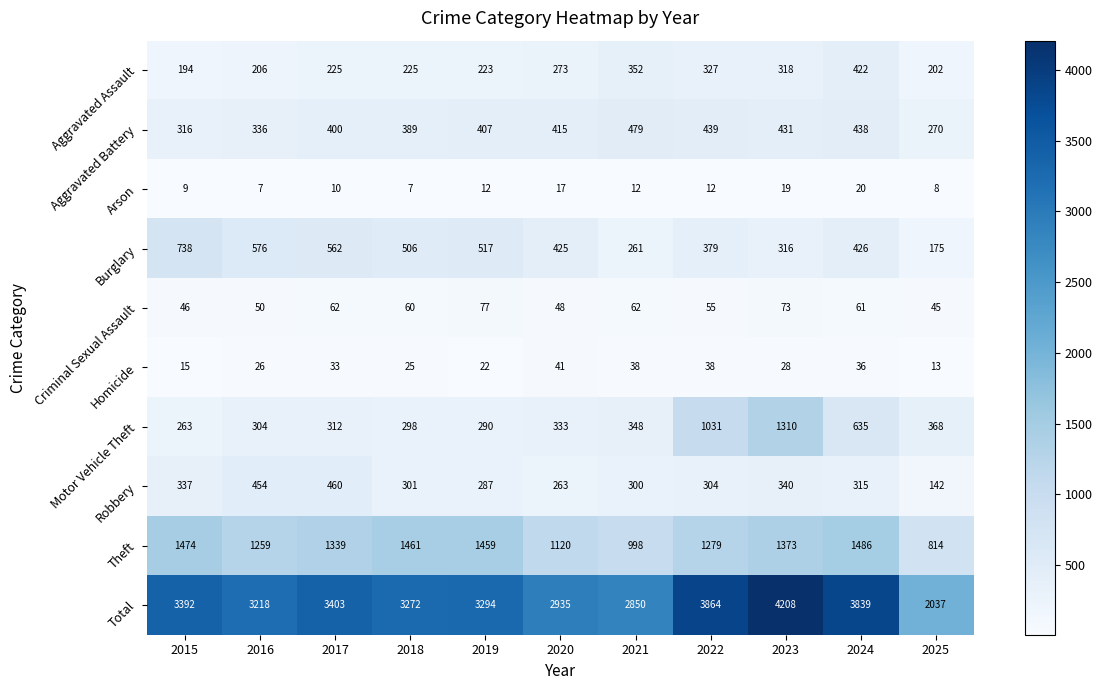

Read the Burglary value at 2016, to the nearest 50.

600